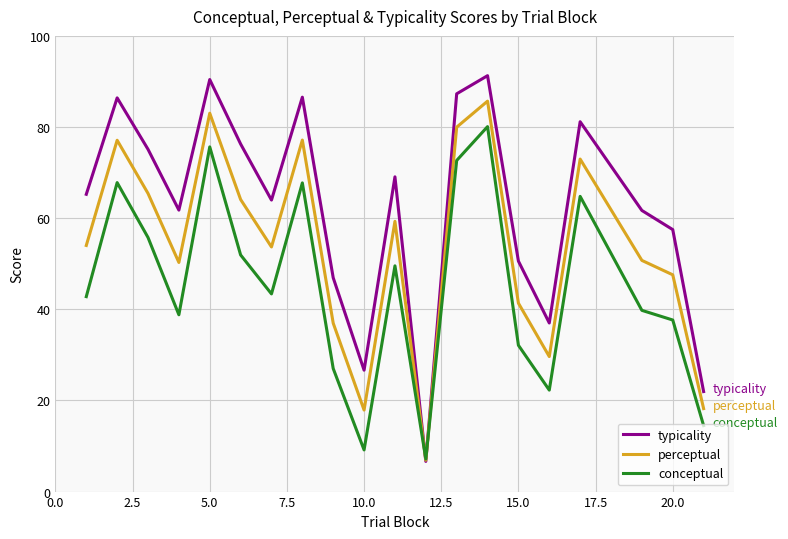

Rank the series by their average value, from highest to lowest.

typicality, perceptual, conceptual